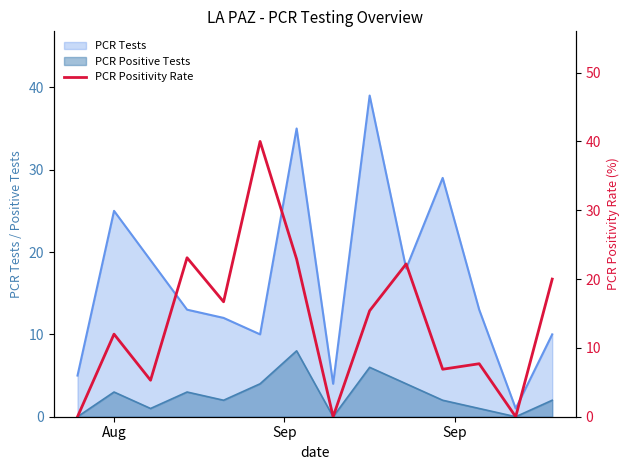

What is the difference between the maximum and second lowest values?

40.0